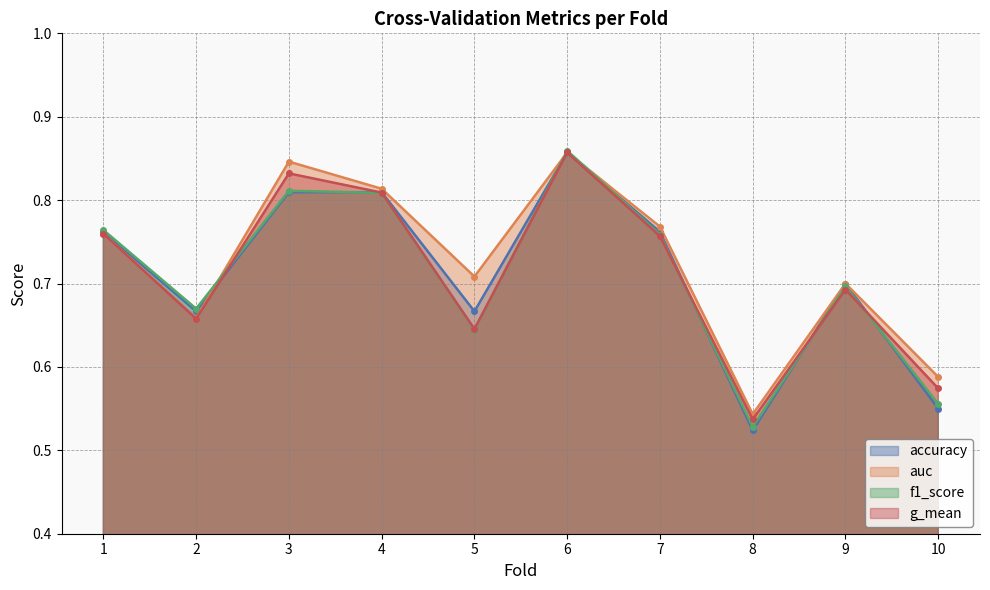

Which series has the largest total across all categories?

auc